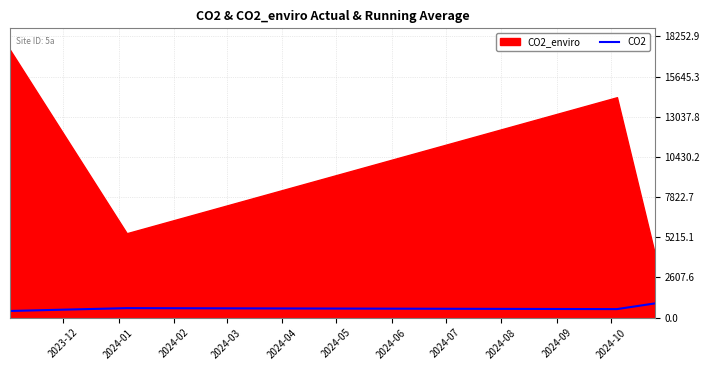

What is the minimum value for CO2?

434.7